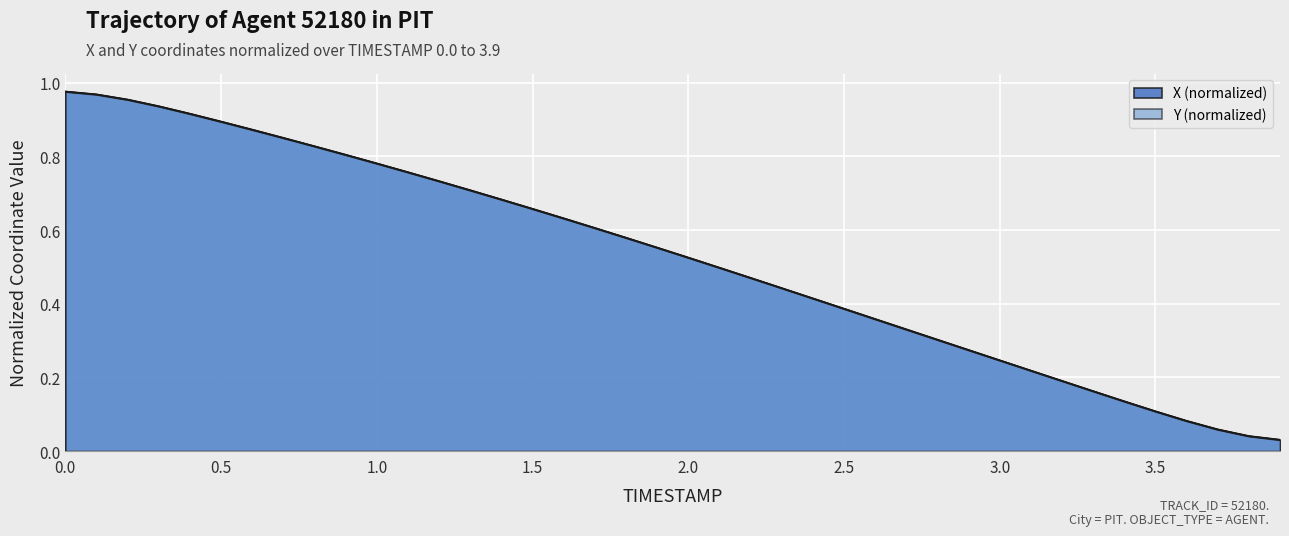

What is the value of the X point at the 11th from the left?

0.8